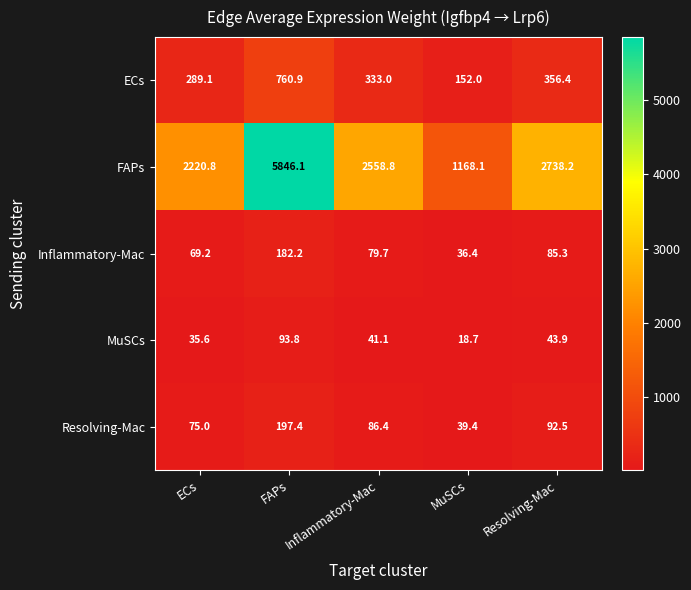

What is the maximum value for Resolving-Mac?

197.4